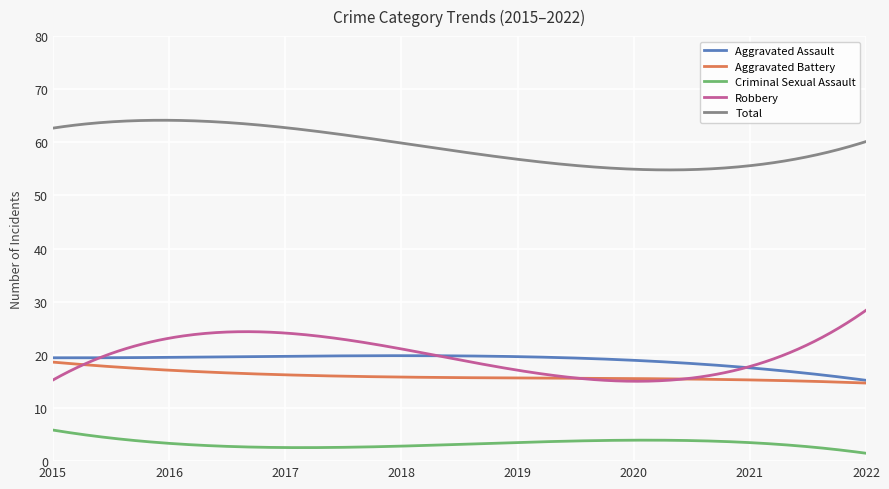

Which series has the largest total across all categories?

Total